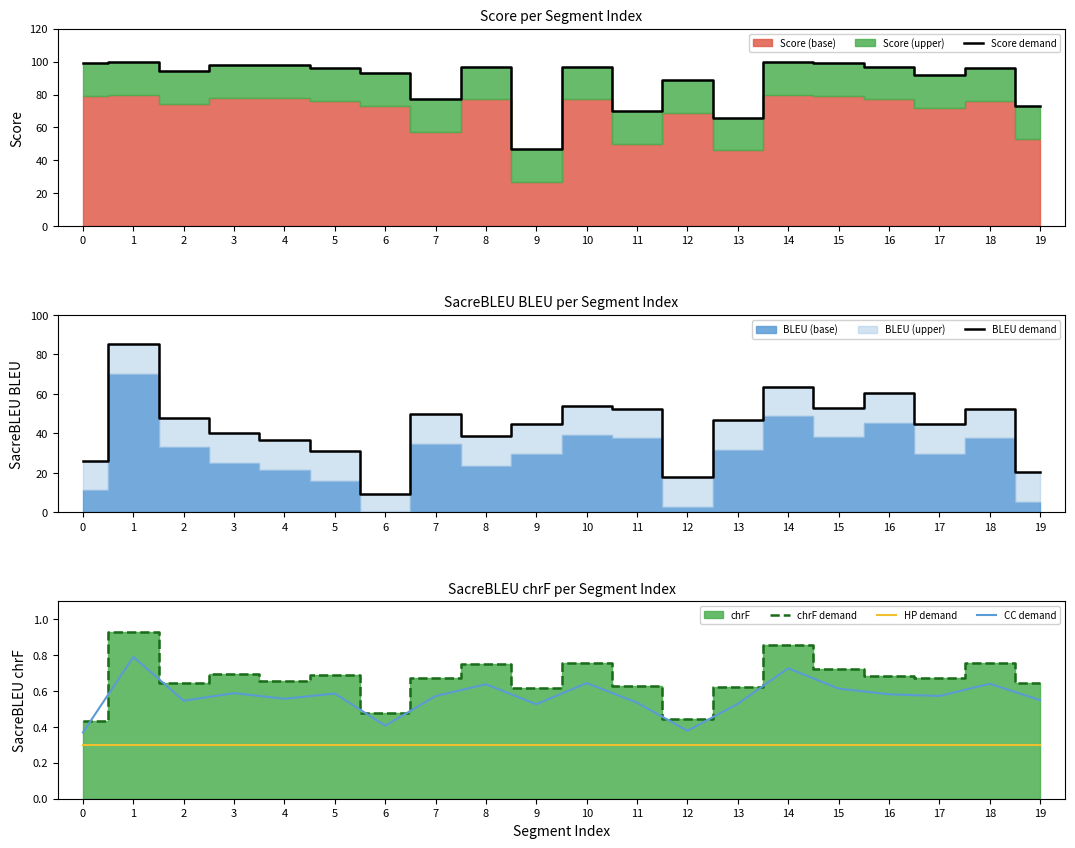

True or false: CC demand and BLEU demand cross at least once.

False